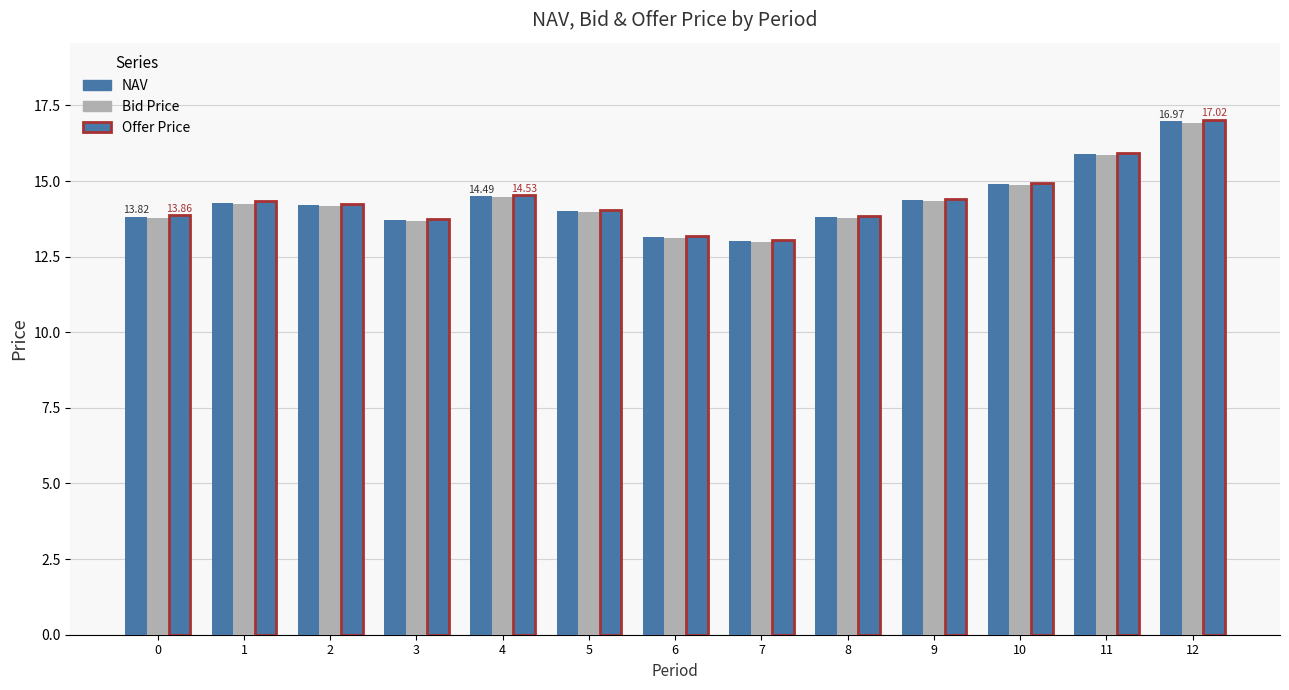

Count the number of data series in this chart.

3